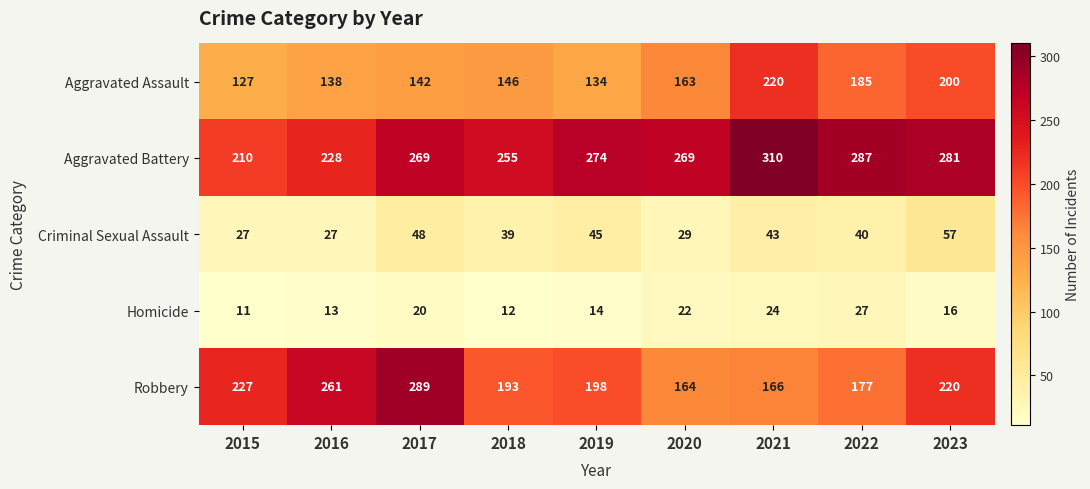

Which series changed the most between 2015 and 2022?

Aggravated Battery